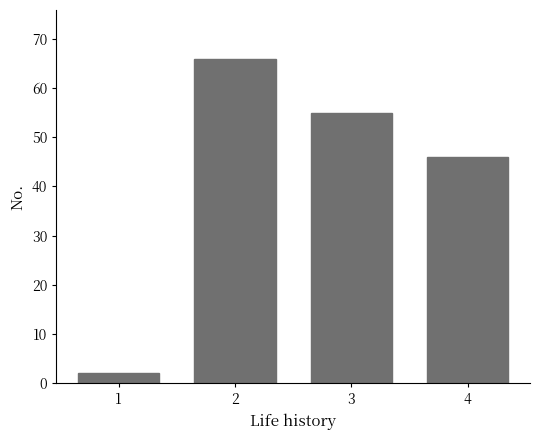

Reading right to left, transcribe all the data shown in this chart.

46	55	66	2